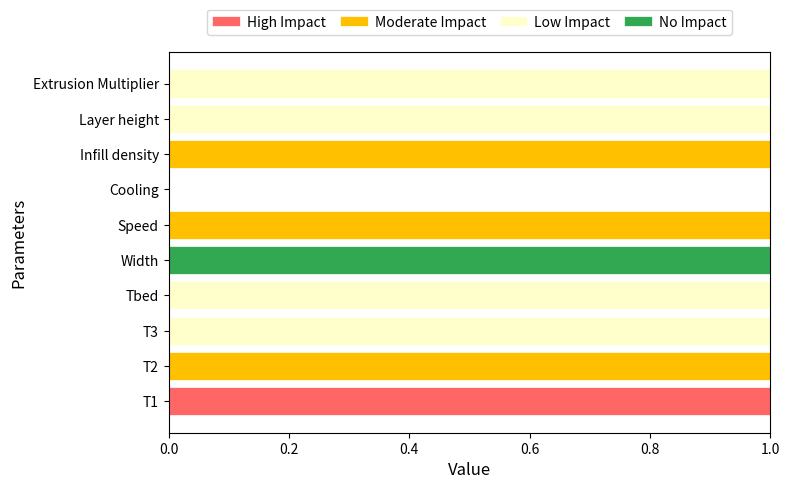

The value of High Impact at Extrusion Multiplier is 1. True or false?

False